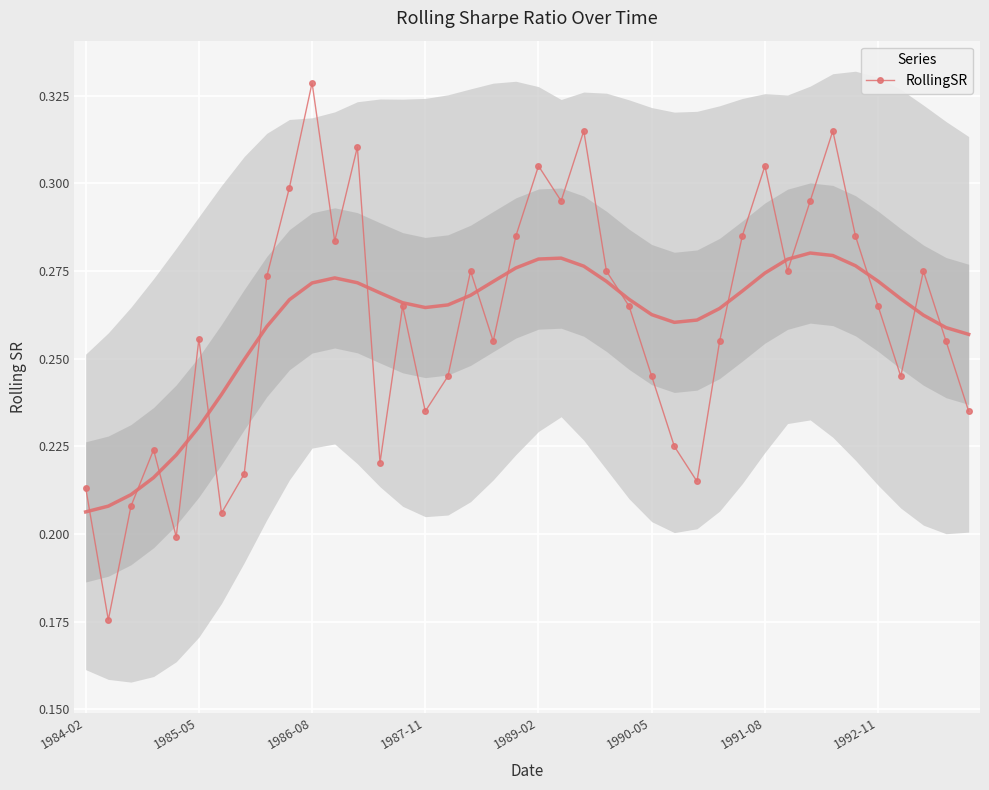

What is the average value?

0.3